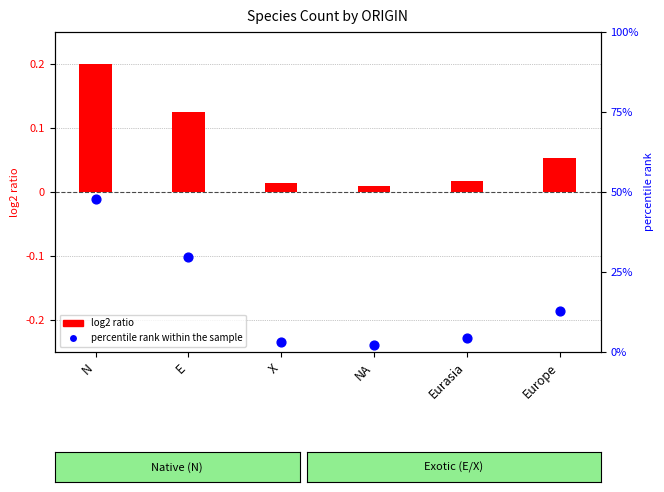

Which series reaches the minimum Y coordinate?

log2 ratio